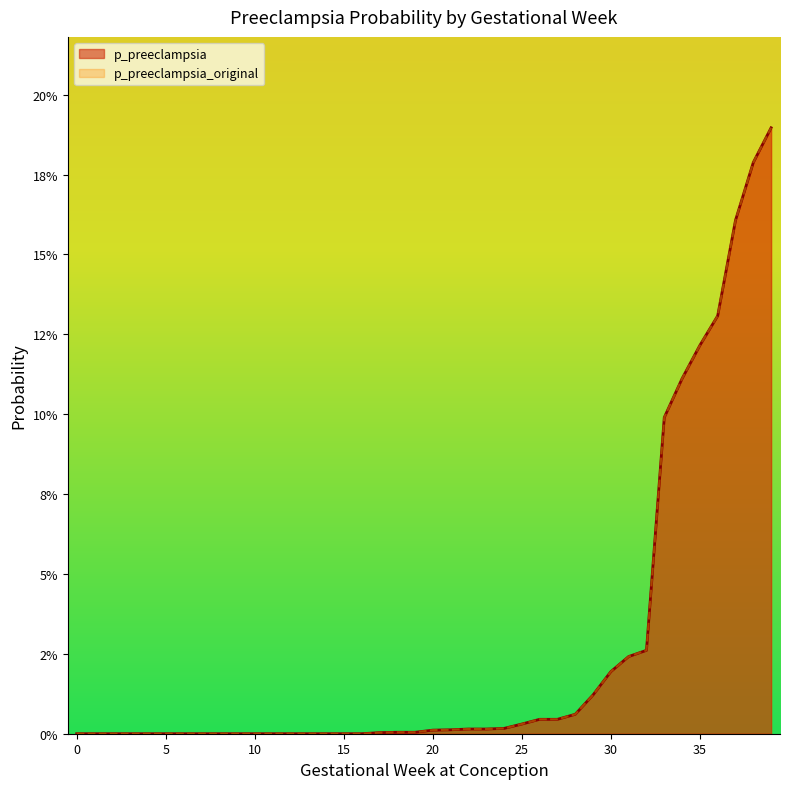

The value of p_preeclampsia at 8 is -0.1. True or false?

False